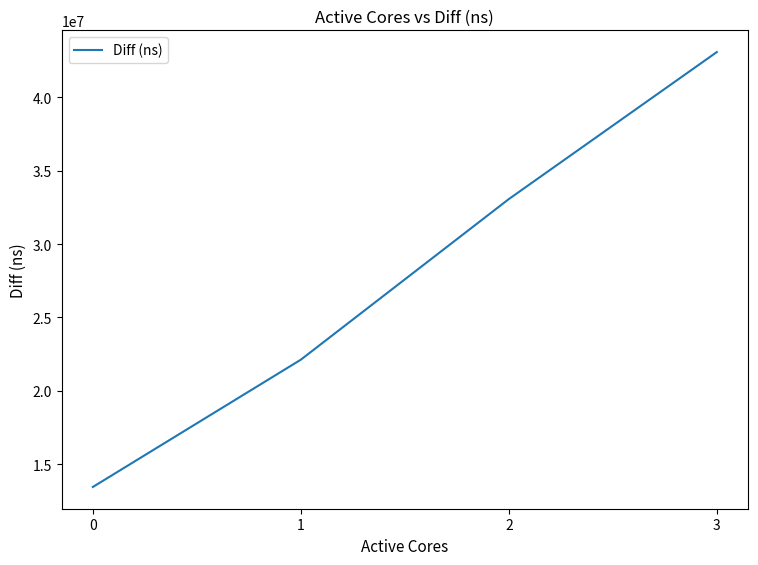

What is the change in value from 1 to 2?

+10939643